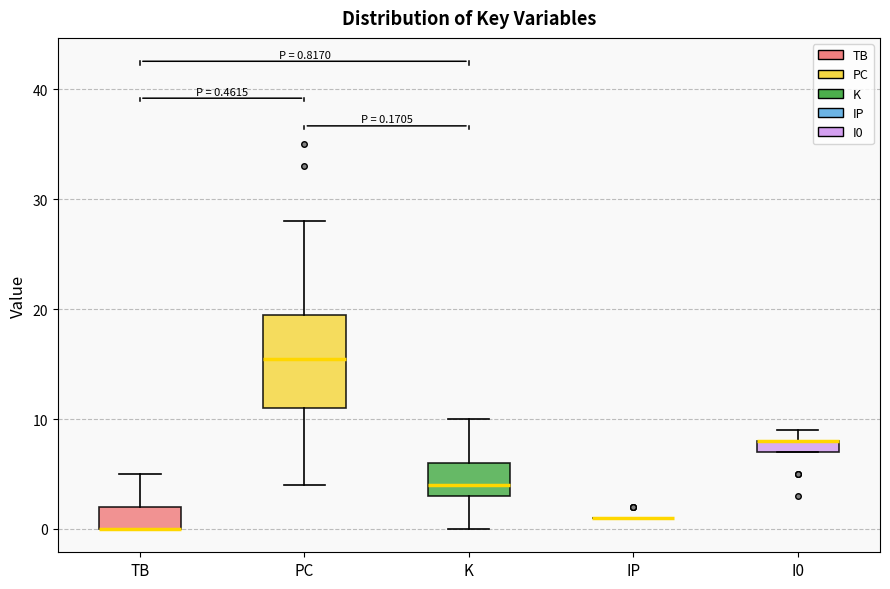

Which box is the tallest, from its lower edge to its upper edge?

PC